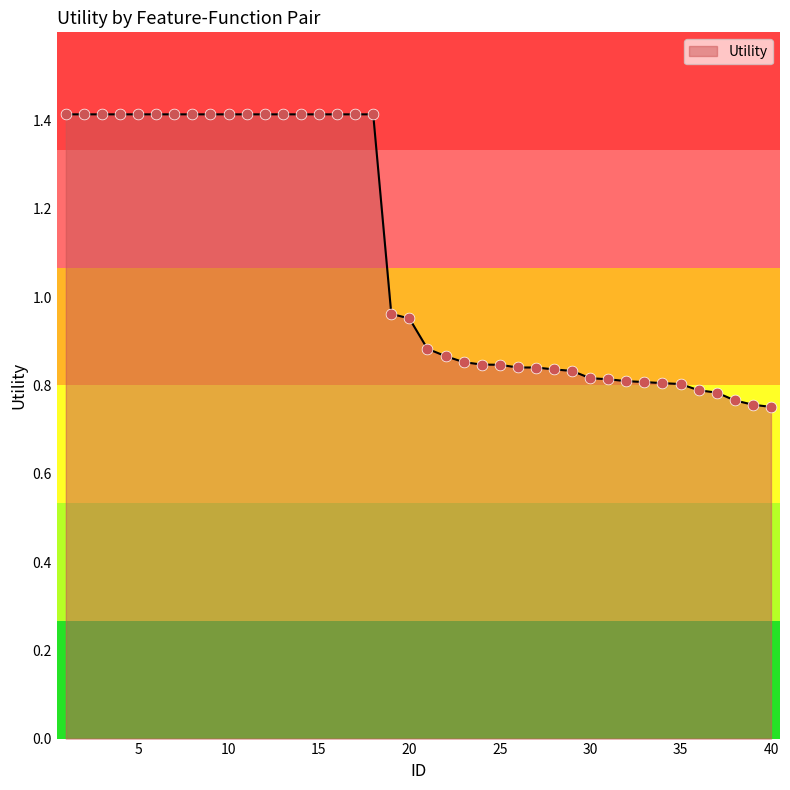

What is the difference between the maximum and minimum values?

0.7